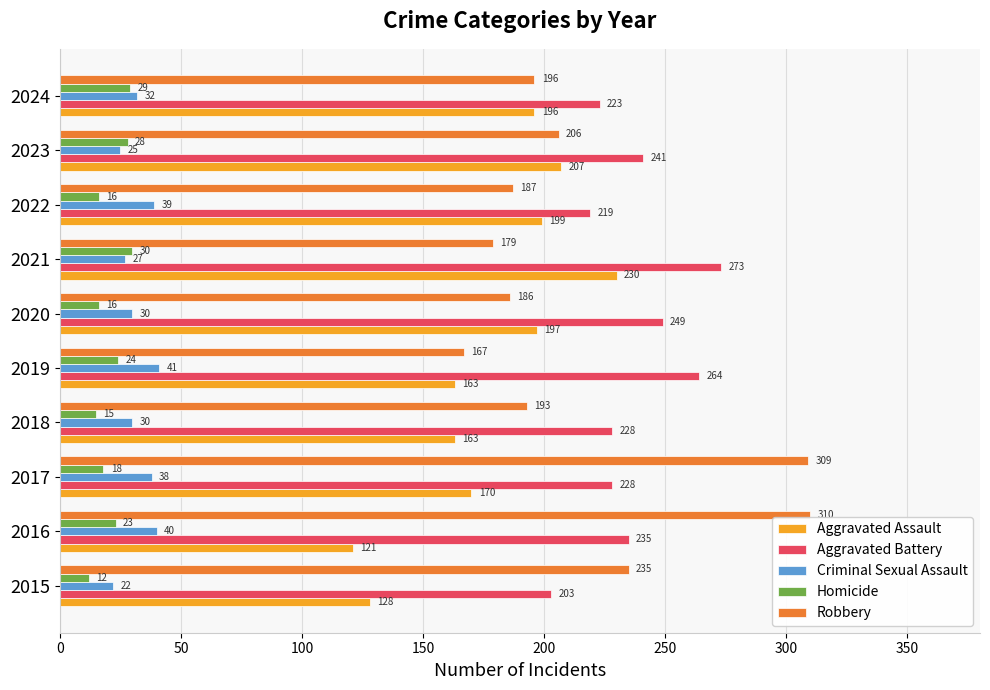

At which category is the sum across all series the highest?

2017